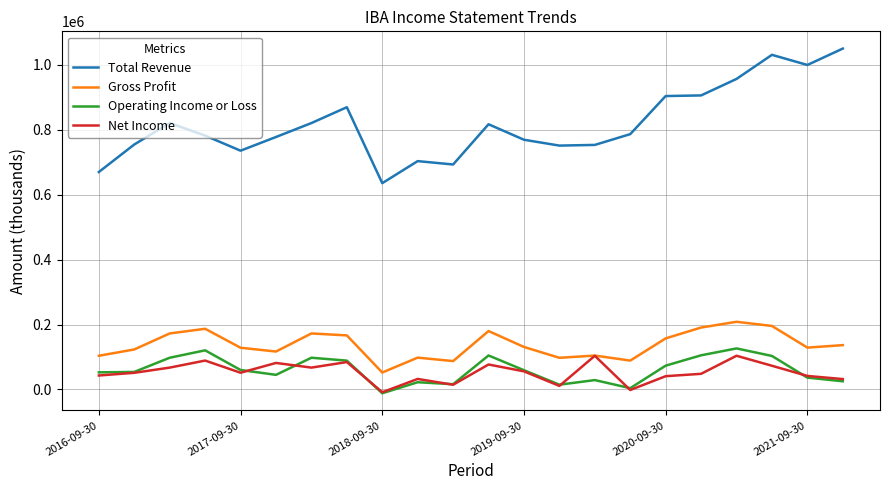

Which series has the largest range (max minus min)?

Total Revenue